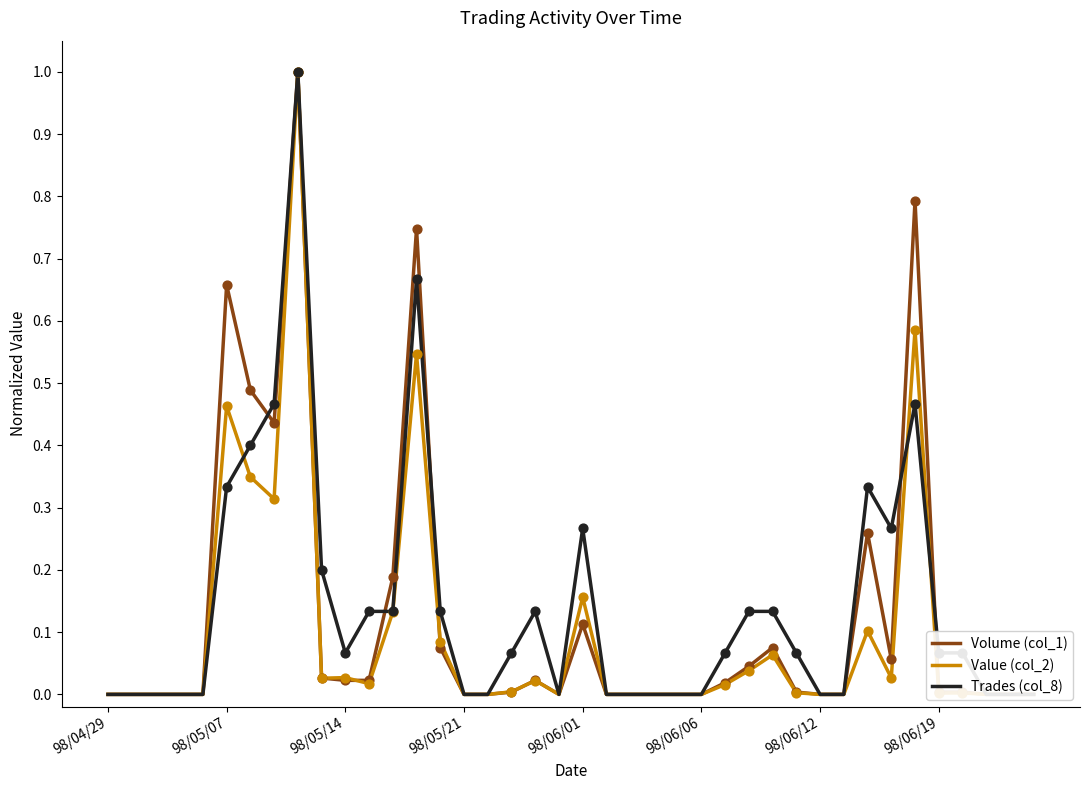

What is the total value across all series at 9?

0.3